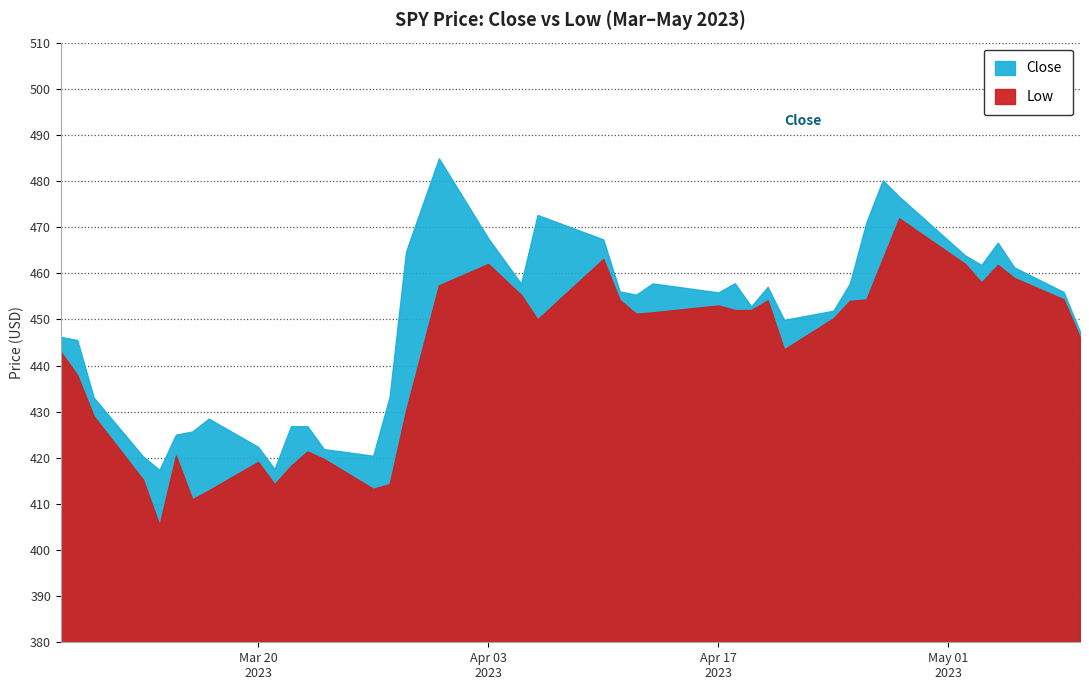

List the series in order of their peak value, lowest first.

Low, Close